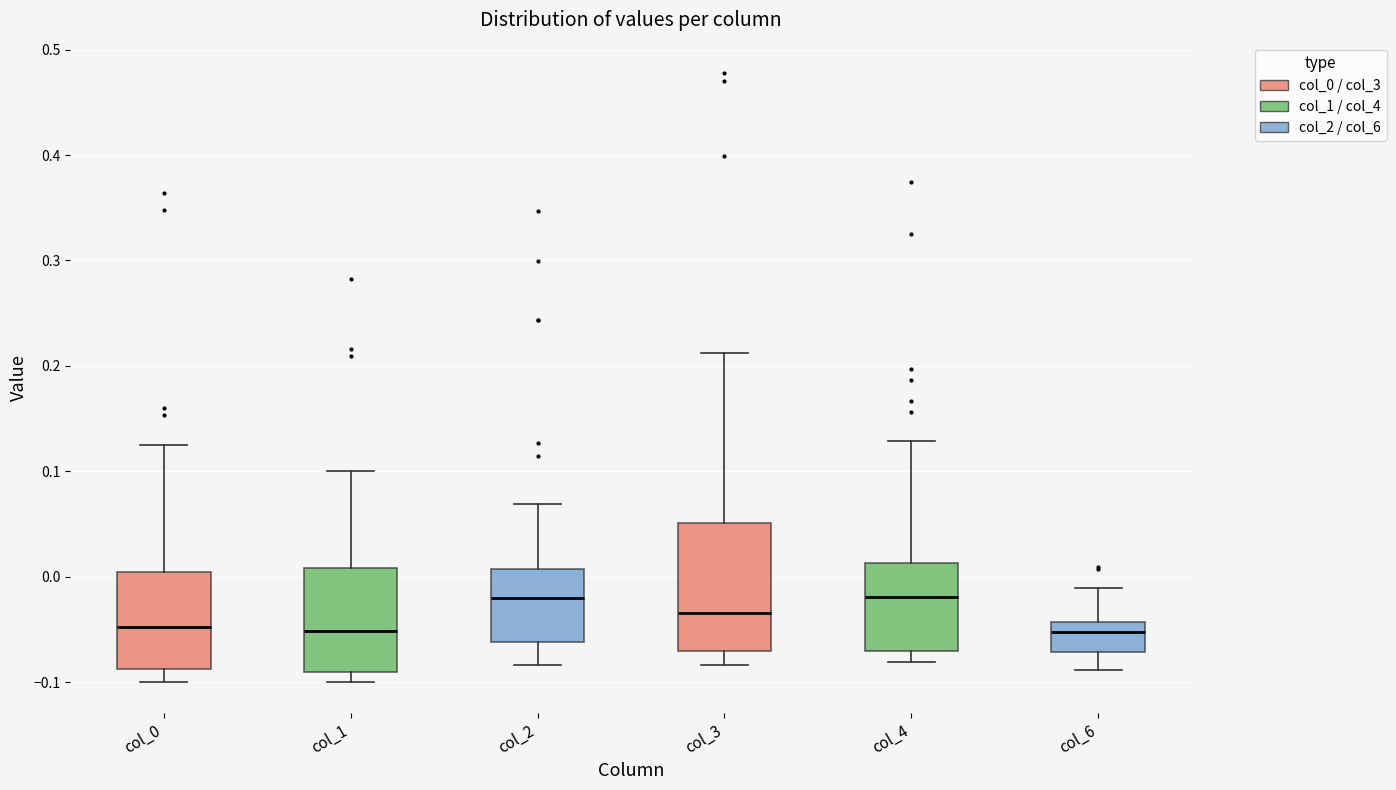

Reading left to right, read every box against the y-axis: the position of its median line, the range the box covers, and the ends of its whiskers. The values are not printed on the chart, so give them approximately, as read against the axis.

col_0: median -0.05, box -0.09 to 0.01, whiskers -0.10 to 0.12
col_1: median -0.05, box -0.09 to 0.01, whiskers -0.10 to 0.10
col_2: median -0.02, box -0.06 to 0.01, whiskers -0.08 to 0.07
col_3: median -0.03, box -0.07 to 0.05, whiskers -0.08 to 0.21
col_4: median -0.02, box -0.07 to 0.01, whiskers -0.08 to 0.13
col_6: median -0.05, box -0.07 to -0.04, whiskers -0.09 to -0.01